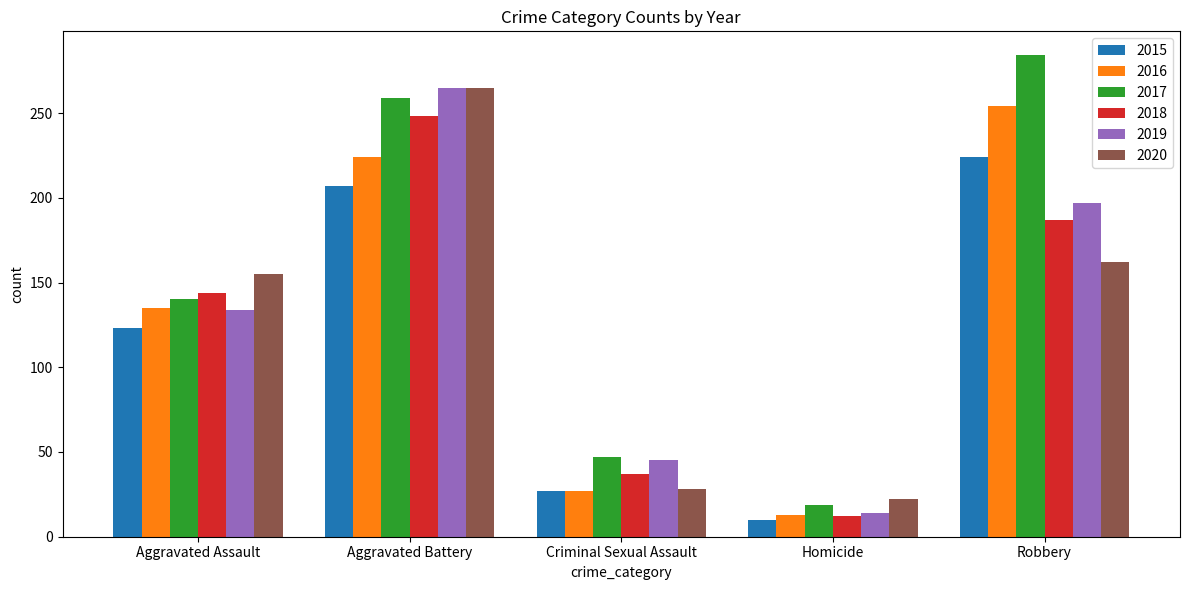

Is it true that 2019 equals 134 at Aggravated Assault?

True